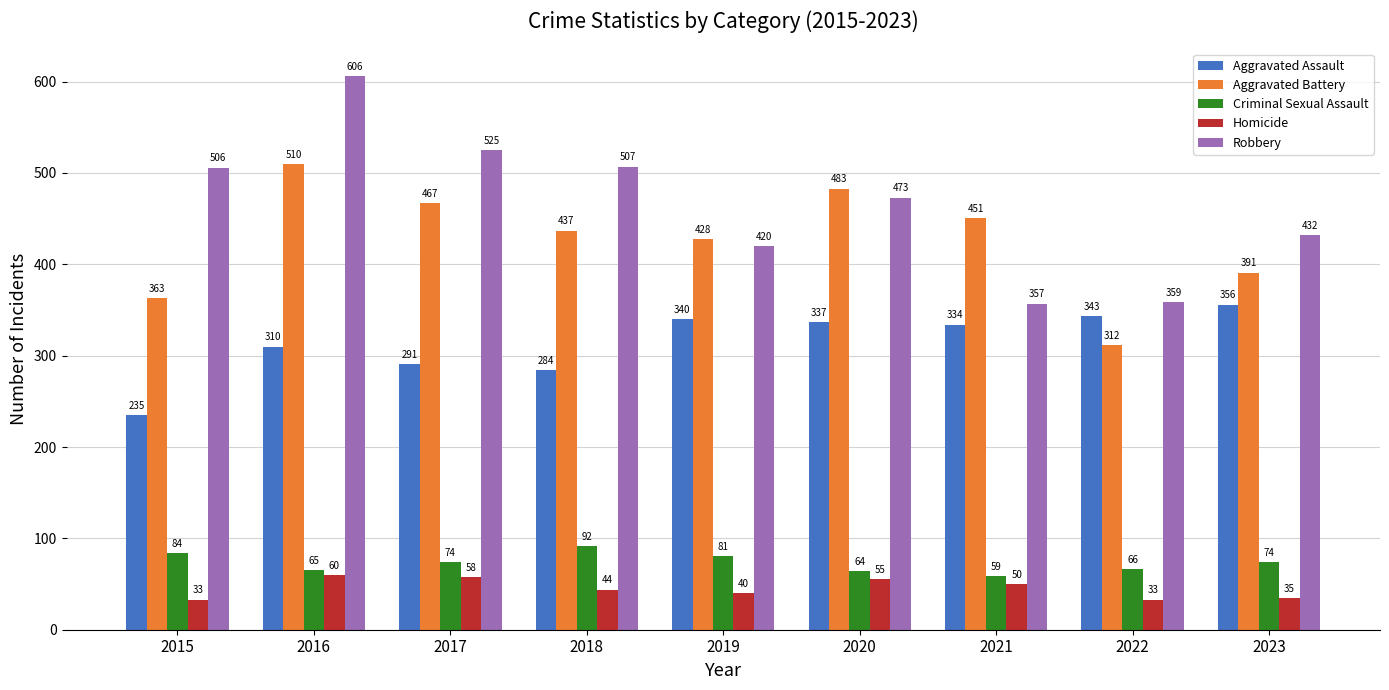

Reading left to right, what are all the values shown in this chart?

Aggravated Assault: 2015=235	2016=310	2017=291	2018=284	2019=340	2020=337	2021=334	2022=343	2023=356
Aggravated Battery: 2015=363	2016=510	2017=467	2018=437	2019=428	2020=483	2021=451	2022=312	2023=391
Criminal Sexual Assault: 2015=84	2016=65	2017=74	2018=92	2019=81	2020=64	2021=59	2022=66	2023=74
Homicide: 2015=33	2016=60	2017=58	2018=44	2019=40	2020=55	2021=50	2022=33	2023=35
Robbery: 2015=506	2016=606	2017=525	2018=507	2019=420	2020=473	2021=357	2022=359	2023=432